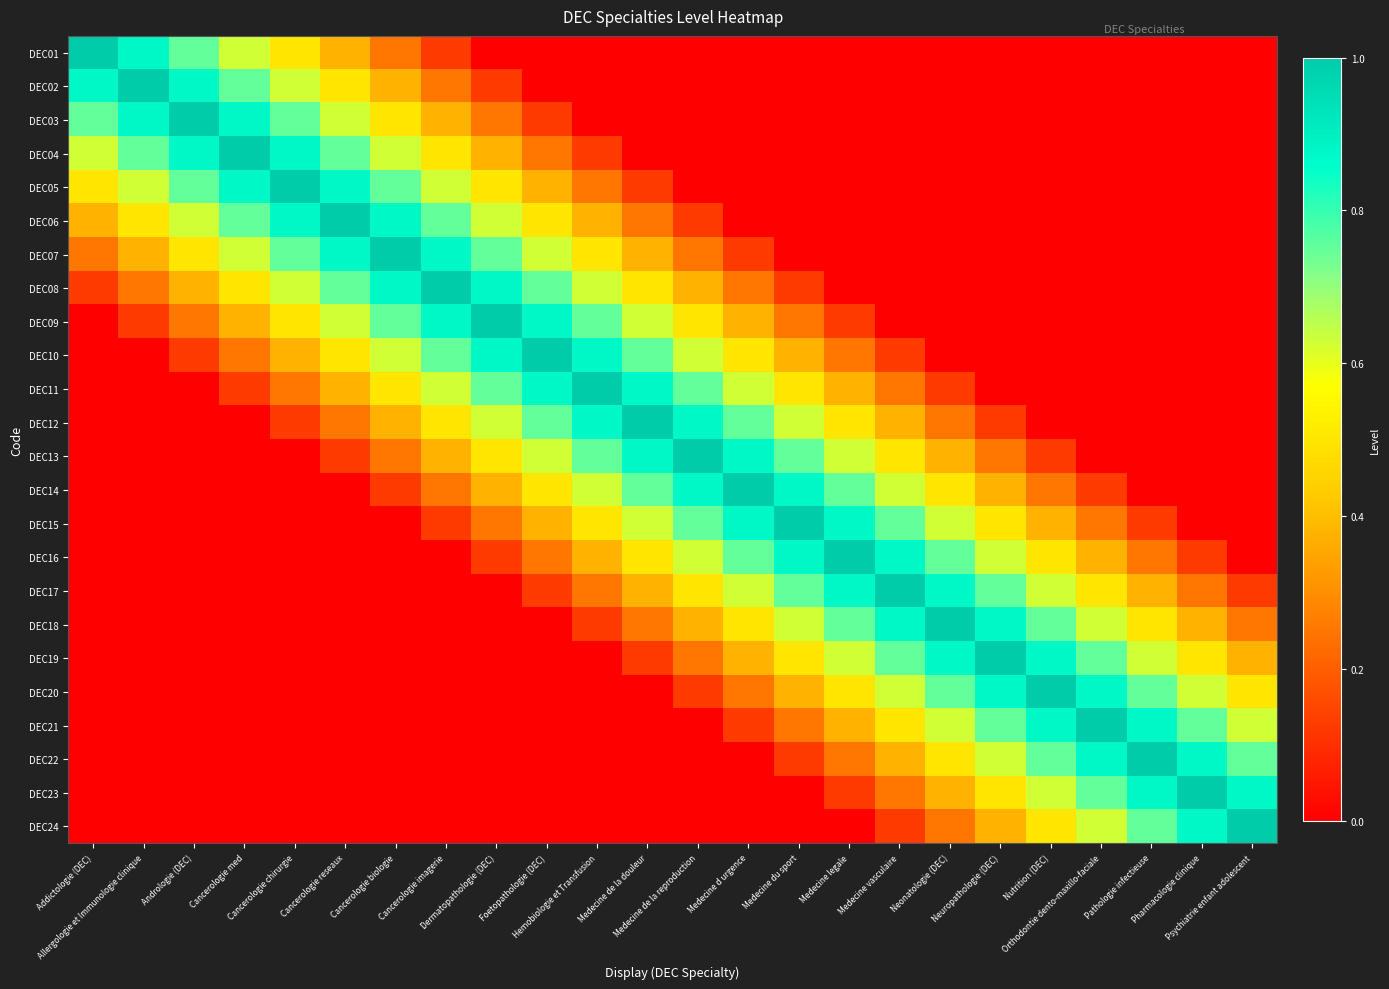

What is the total value across all series at Neuropathologie (DEC)?

7.6